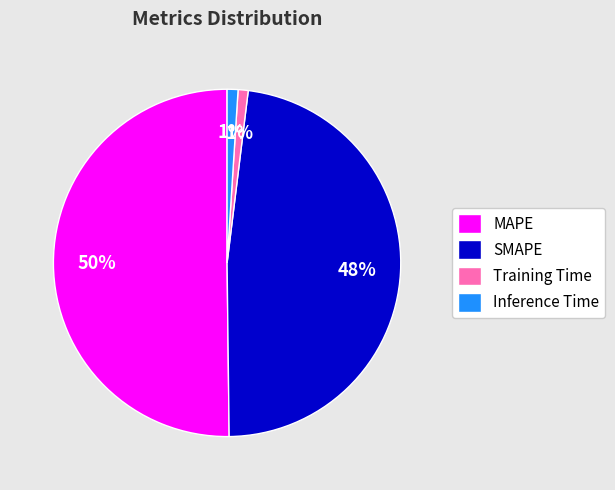

Is the sum of SMAPE and Inference Time greater than half?

No